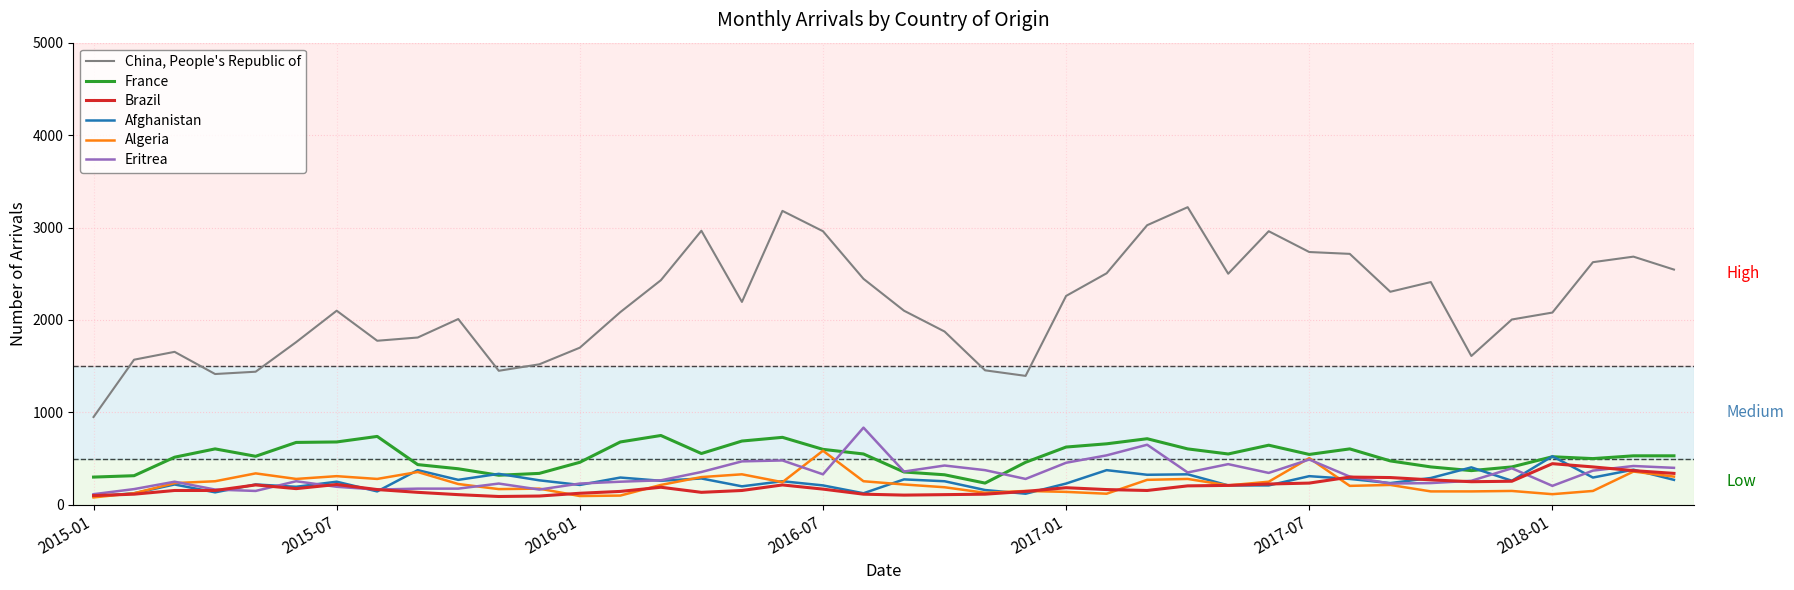

How many series are shown in this chart?

6